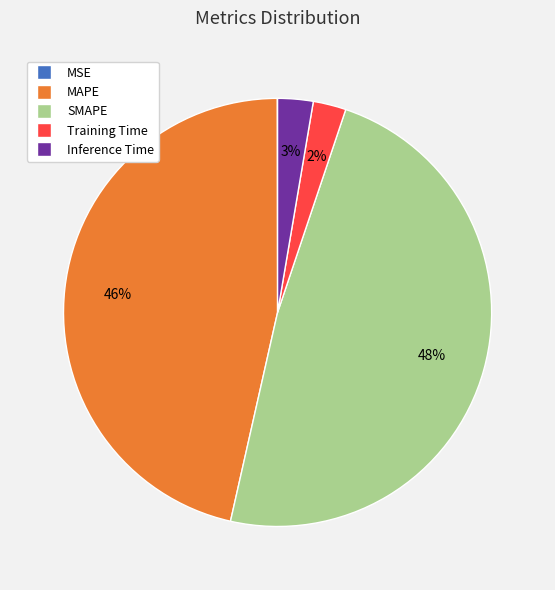

Is it true that Training Time is 2% of the pie?

True